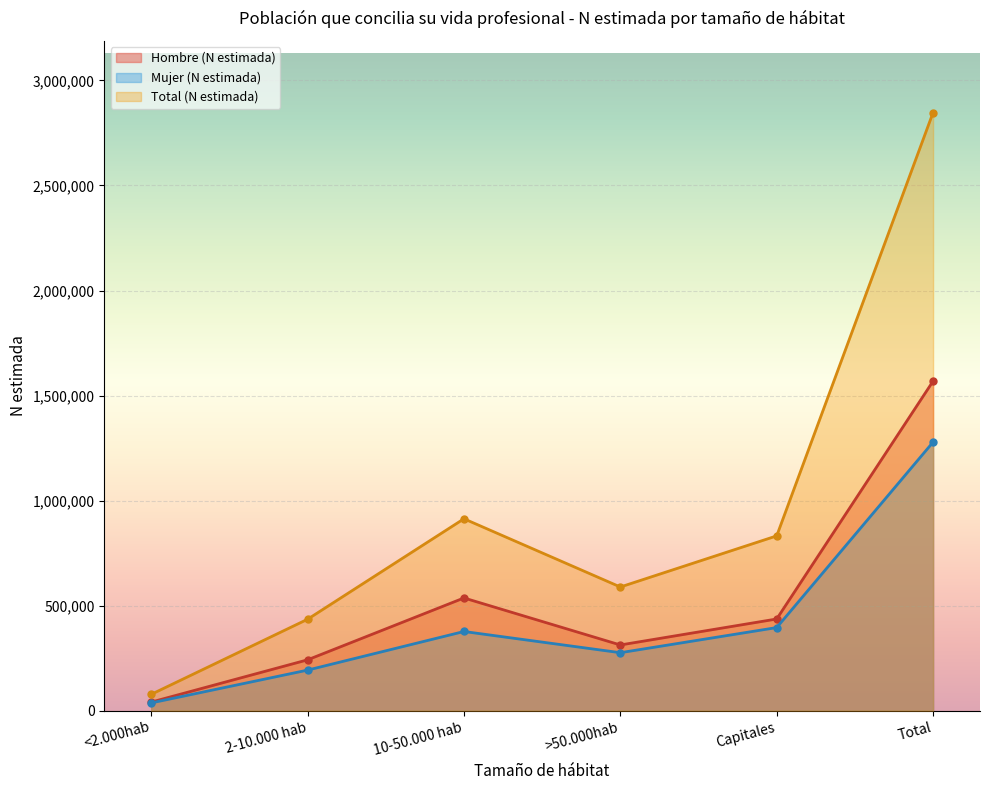

What position from the right is Total?

1